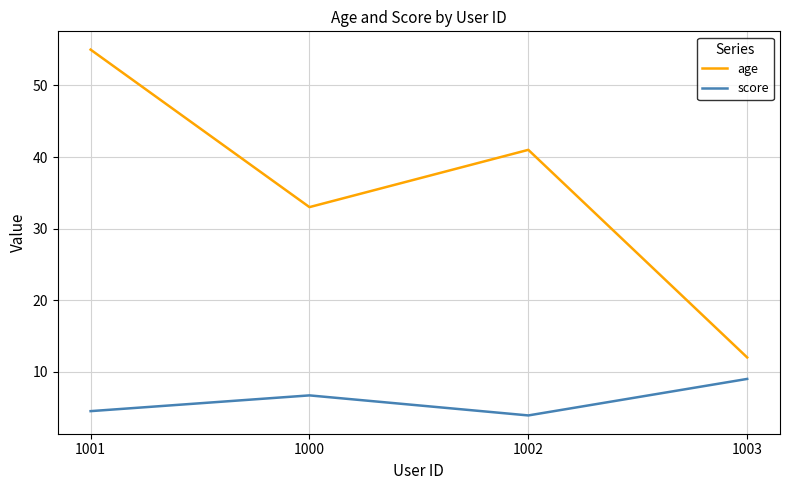

At 1000, list the series in order from smallest to largest.

score, age